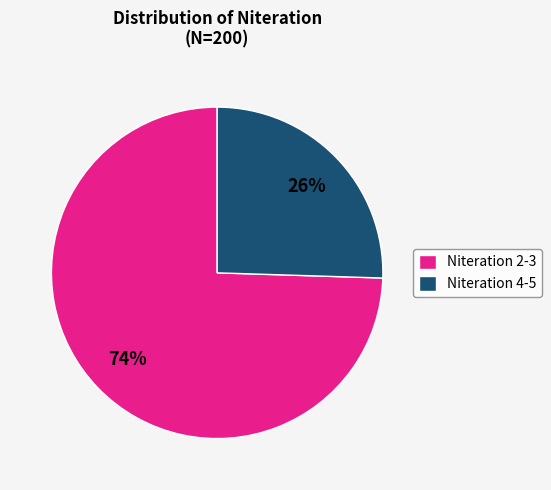

Approximately how many times larger is the value at Niteration 4-5 compared to Niteration 2-3?

0.3